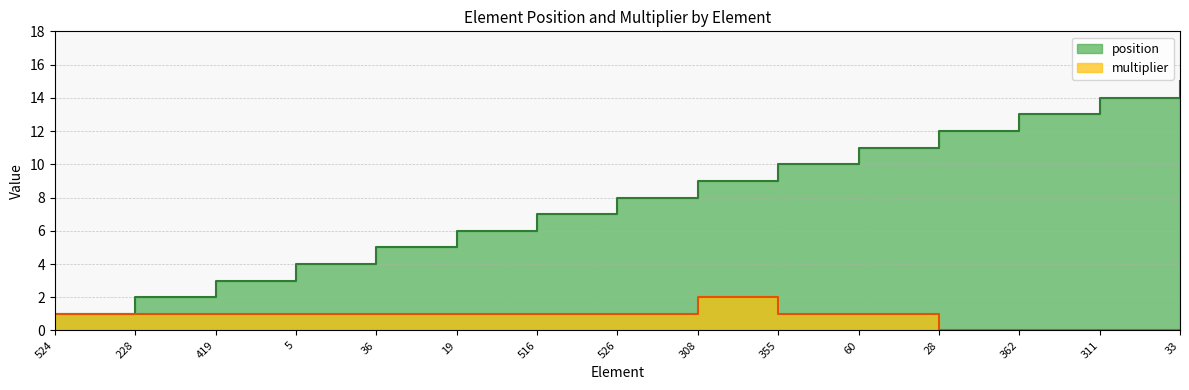

Which series has the largest range (max minus min)?

position